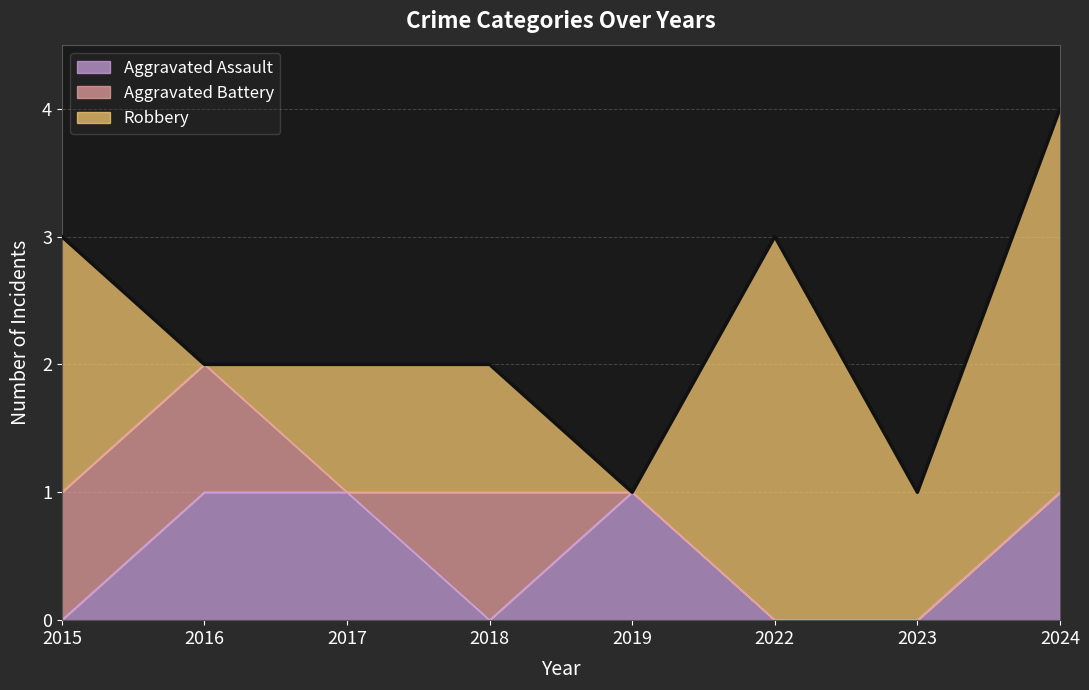

How many interior local peaks does the Robbery series have?

1